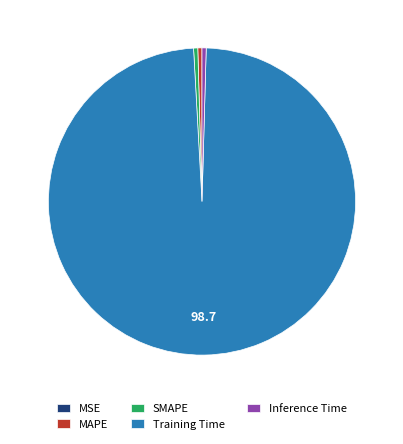

Which slice is the largest?

Training Time